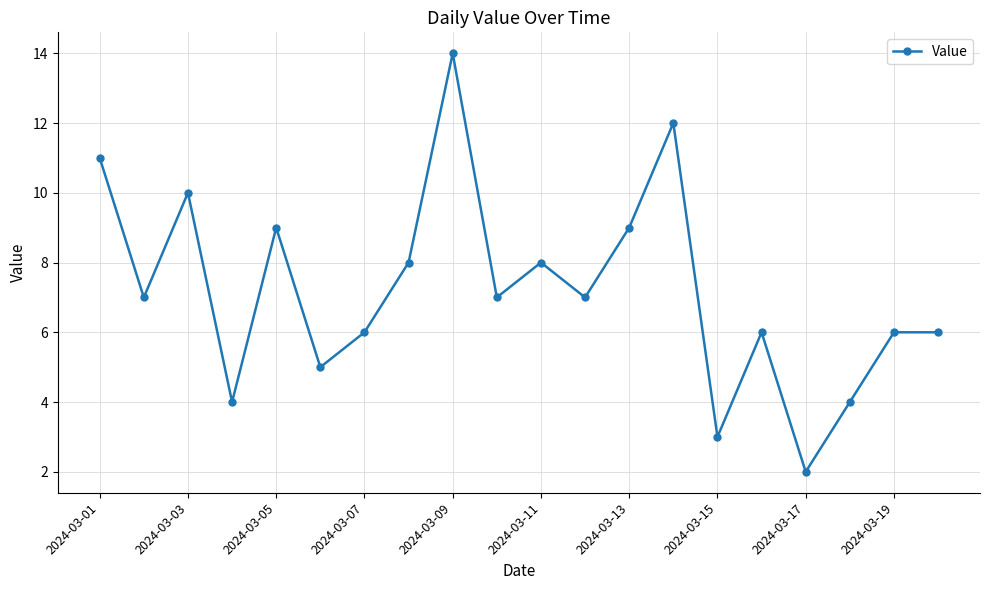

What is the smallest value displayed?

2